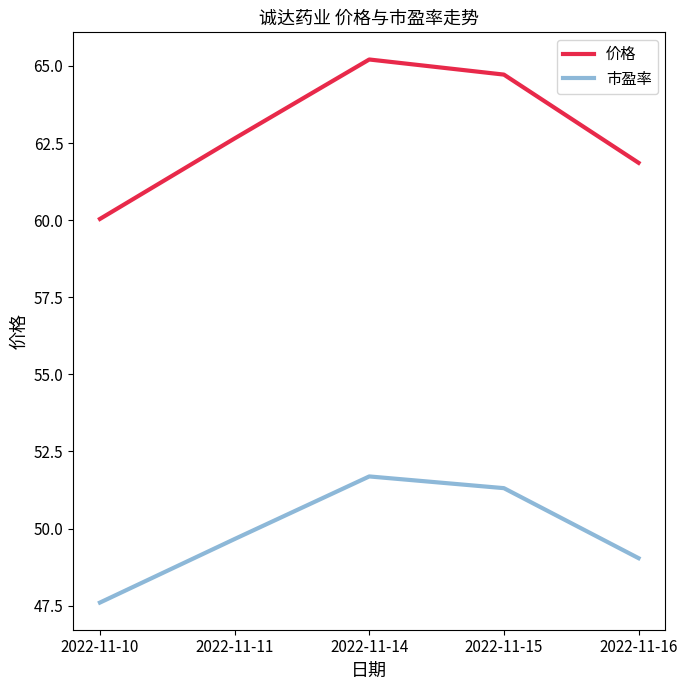

The 市盈率 series shows 18.5 at 2022-11-14. True or false?

False